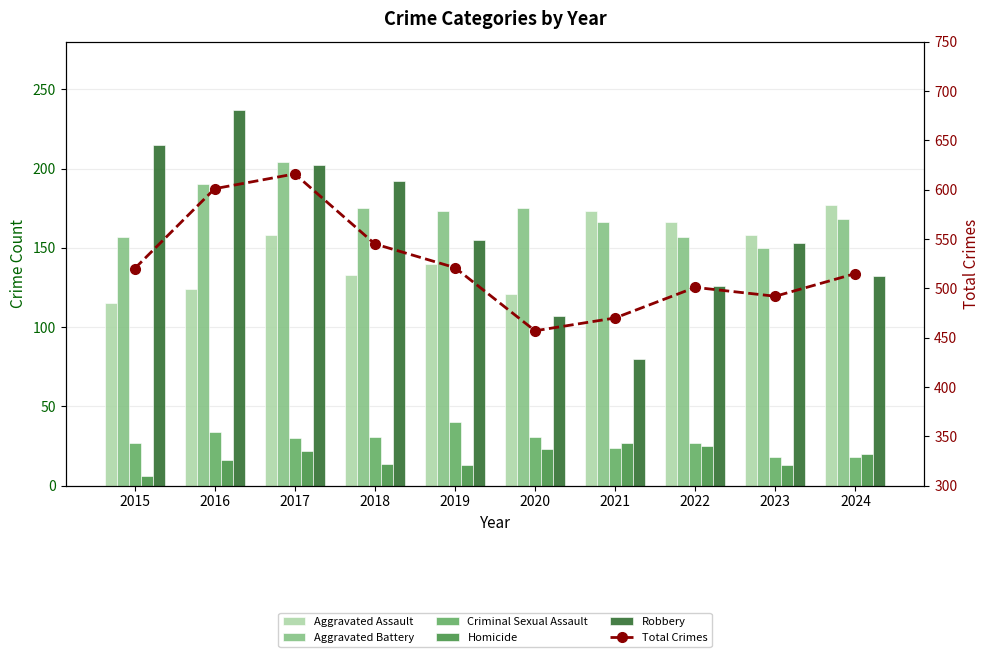

List the labels in order of Aggravated Battery value, largest first.

2017, 2016, 2018, 2020, 2019, 2024, 2021, 2015, 2022, 2023